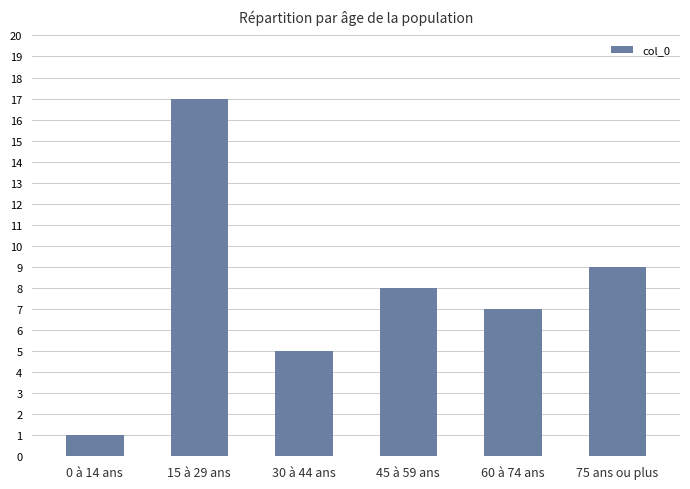

What is the value of the 4th bar from the left?

8